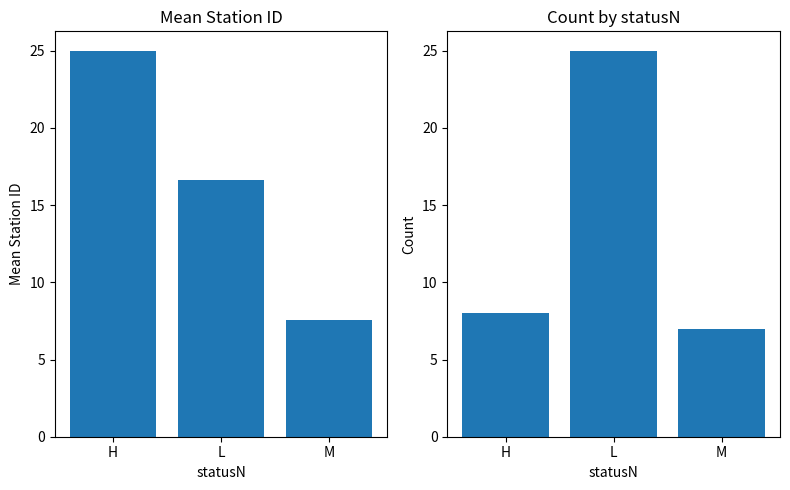

What is the difference between the maximum and minimum values in the mean_stationID series?

17.4